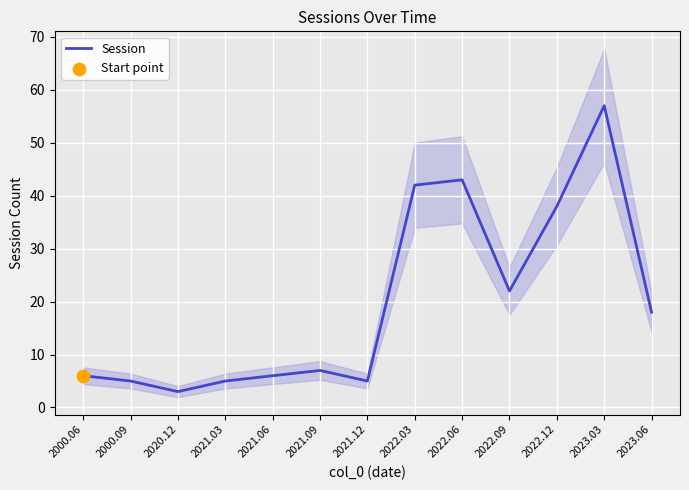

Which has a higher value, 2021.03 or 2022.03?

2022.03